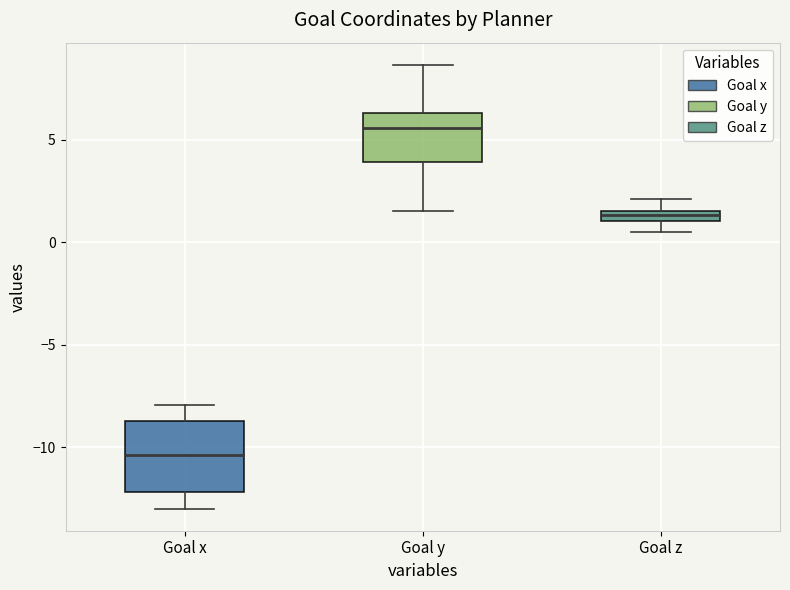

Where is the upper edge of the box for Goal y on the y-axis? The values are not printed on the chart, so give them approximately, as read against the axis.

6.5